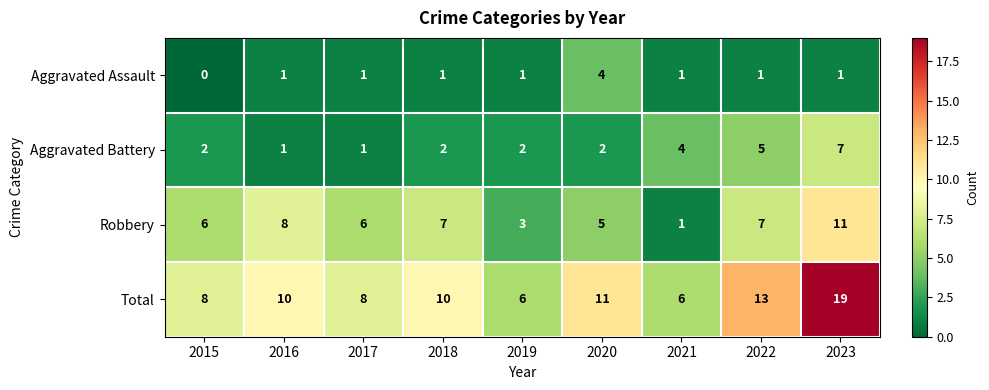

At 2020, list the series in order from largest to smallest.

Total, Robbery, Aggravated Assault, Aggravated Battery